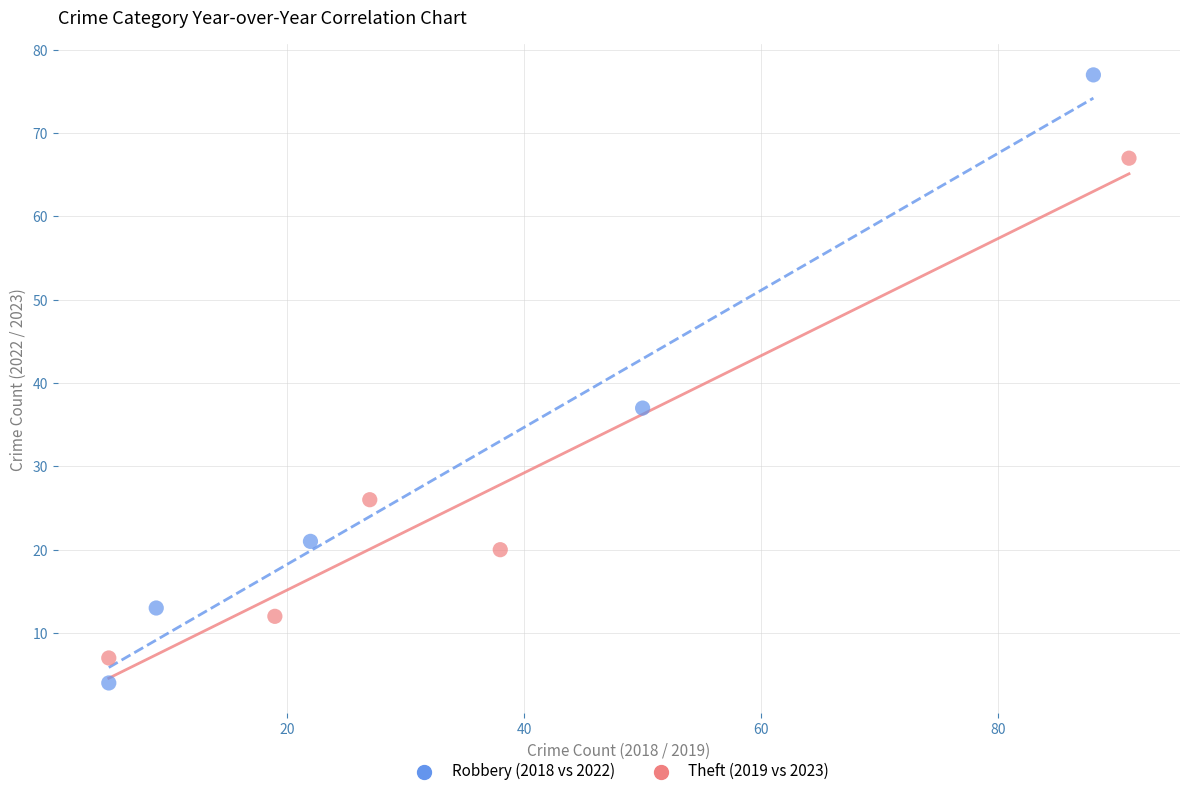

Which series contains the lowest Y value?

Robbery (2018 vs 2022)